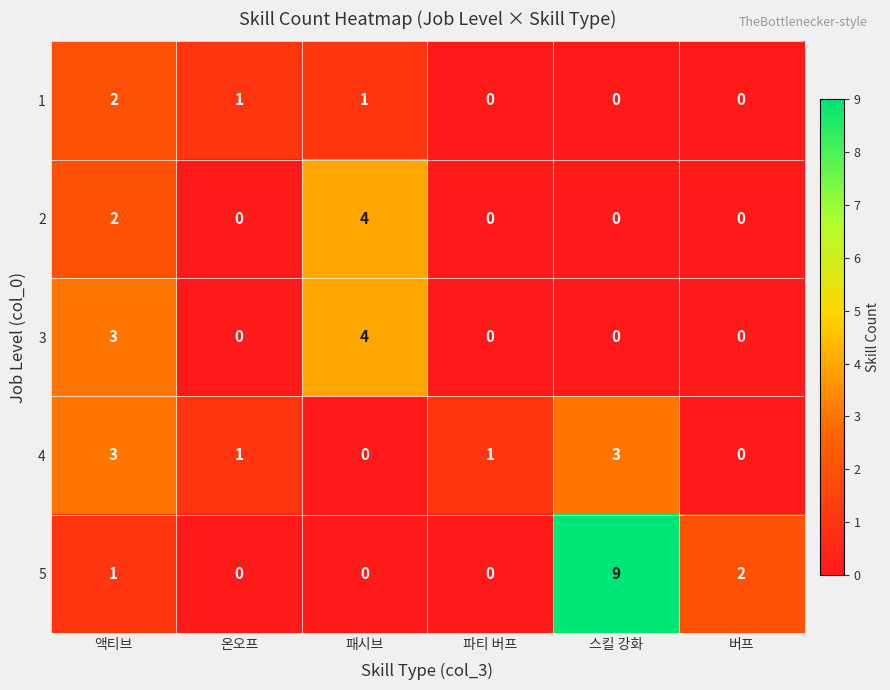

Which series changed the most between 액티브 and 스킬 강화?

5